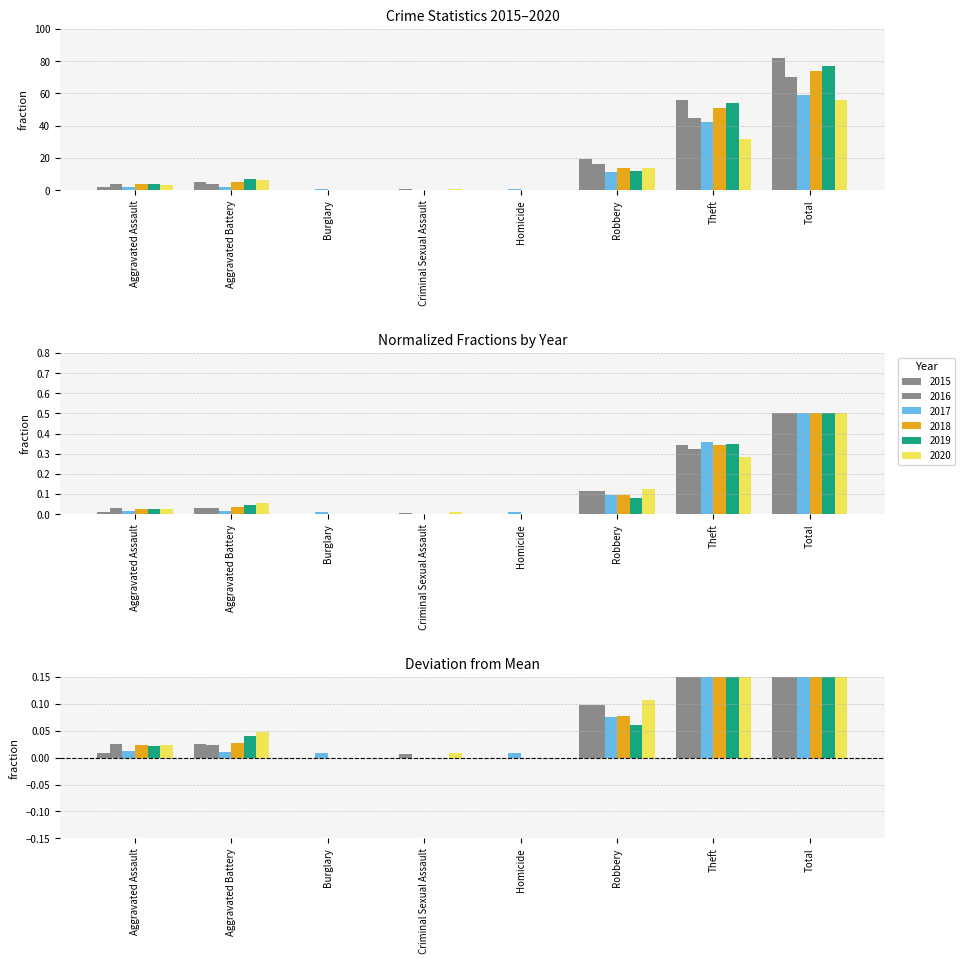

What are all the series names shown in the legend?

2015, 2016, 2017, 2018, 2019, 2020